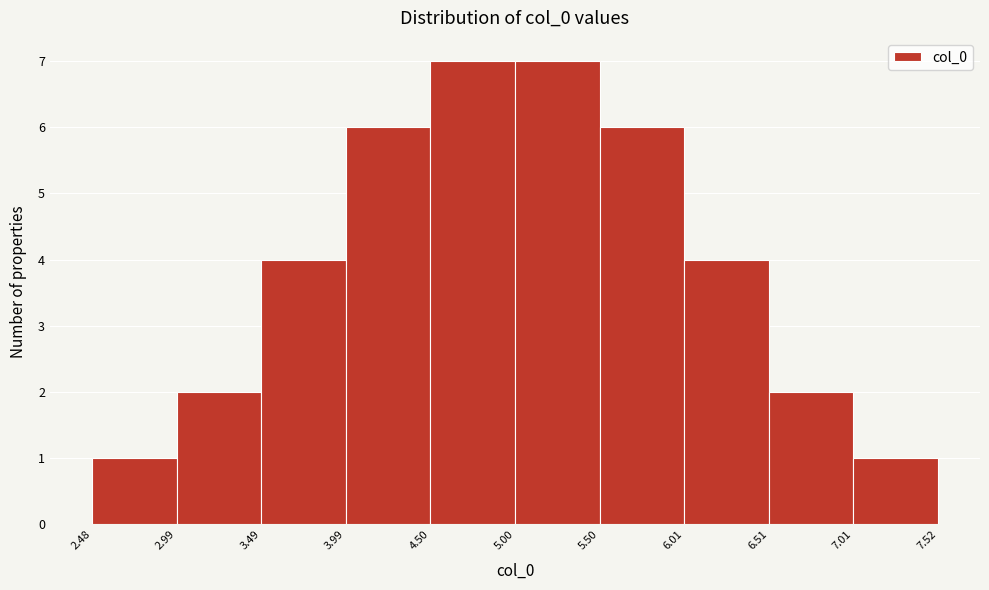

What is the height of the bar covering 4.50 to 5.00 on the x-axis? The values are not printed on the chart, so give them approximately, as read against the axis.

7